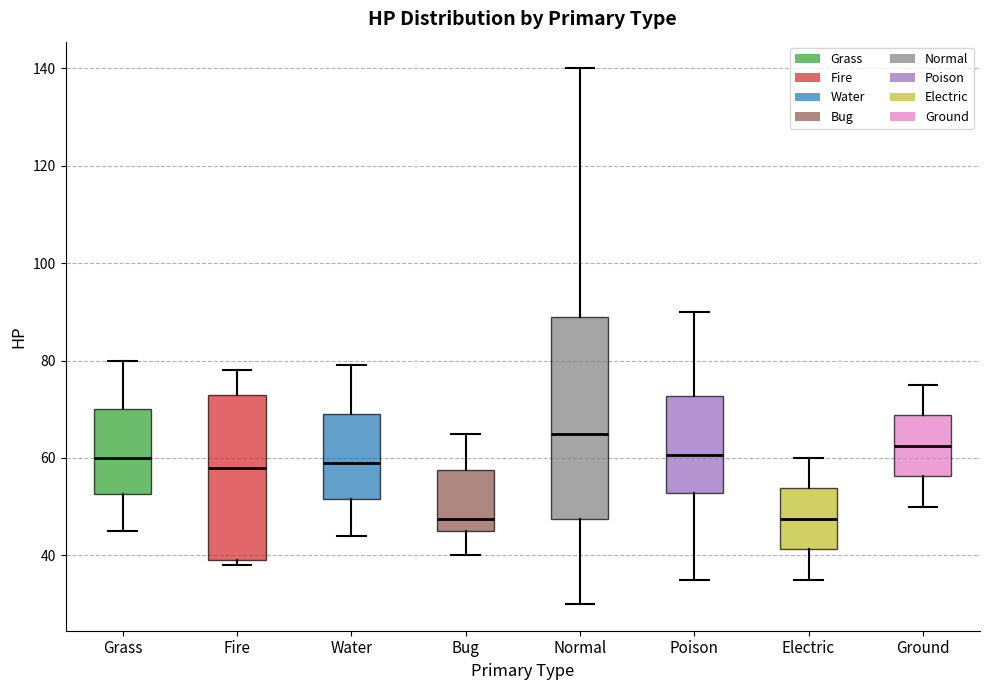

Where does the lower whisker of the box for Poison end on the y-axis? The values are not printed on the chart, so give them approximately, as read against the axis.

36